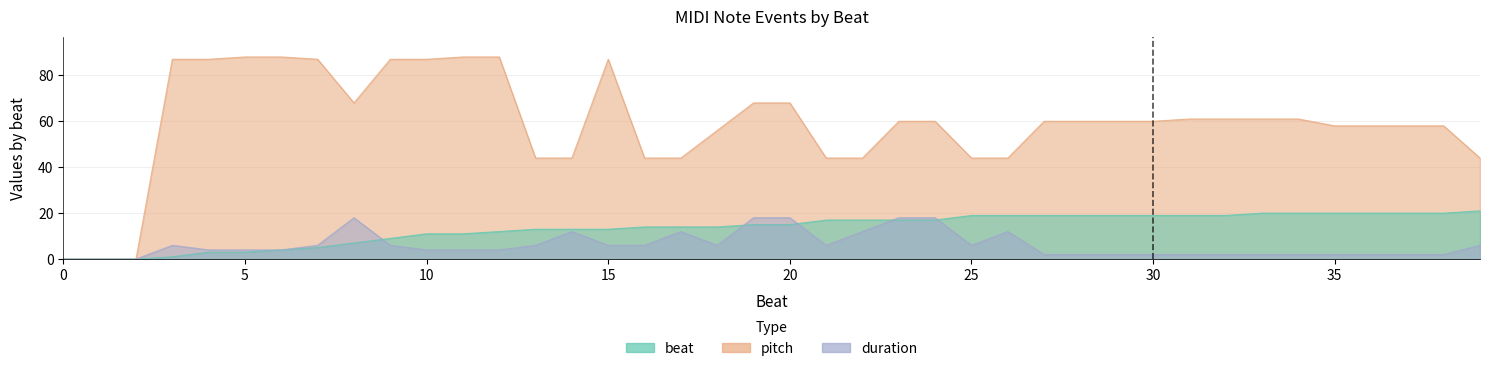

What is the sum of the duration values at 17 and 21?

18